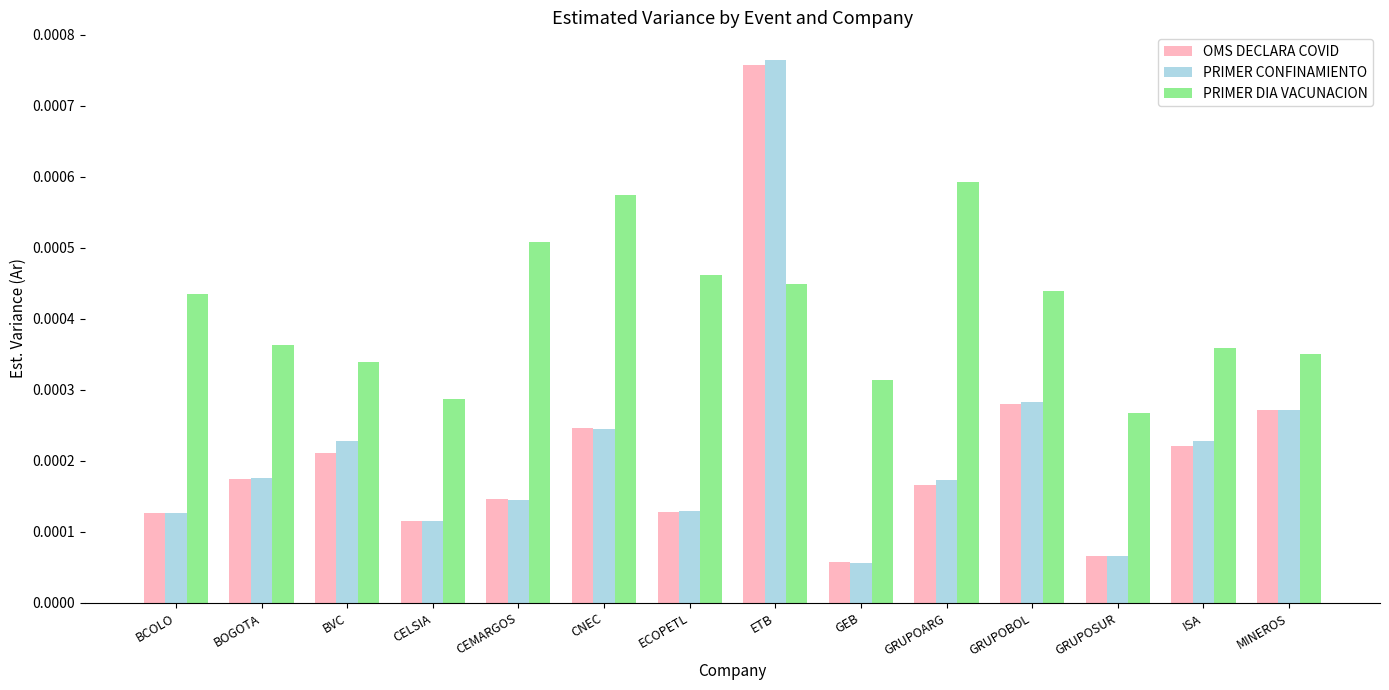

Which series has the widest spread of values?

PRIMER CONFINAMIENTO